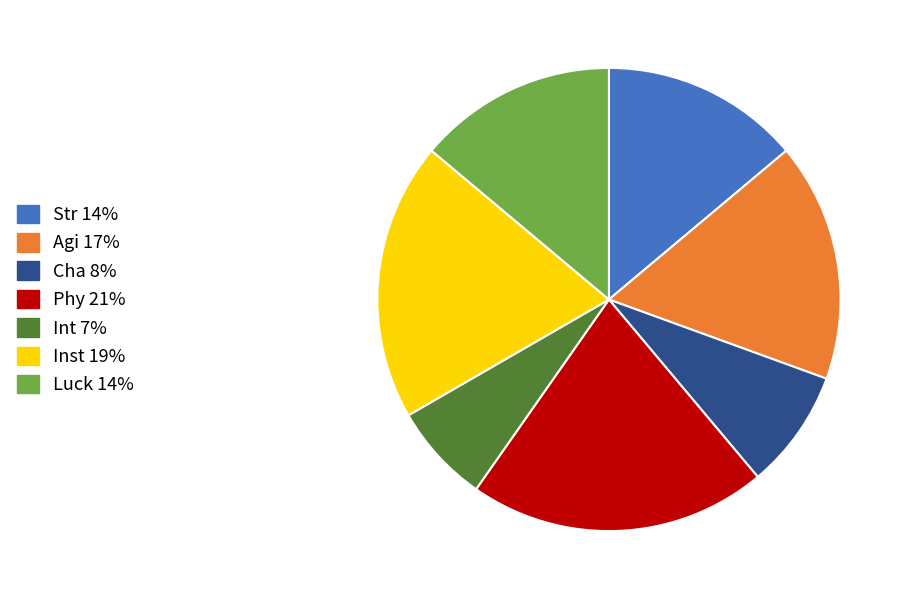

Does Phy 21% account for over 50% of the chart?

No